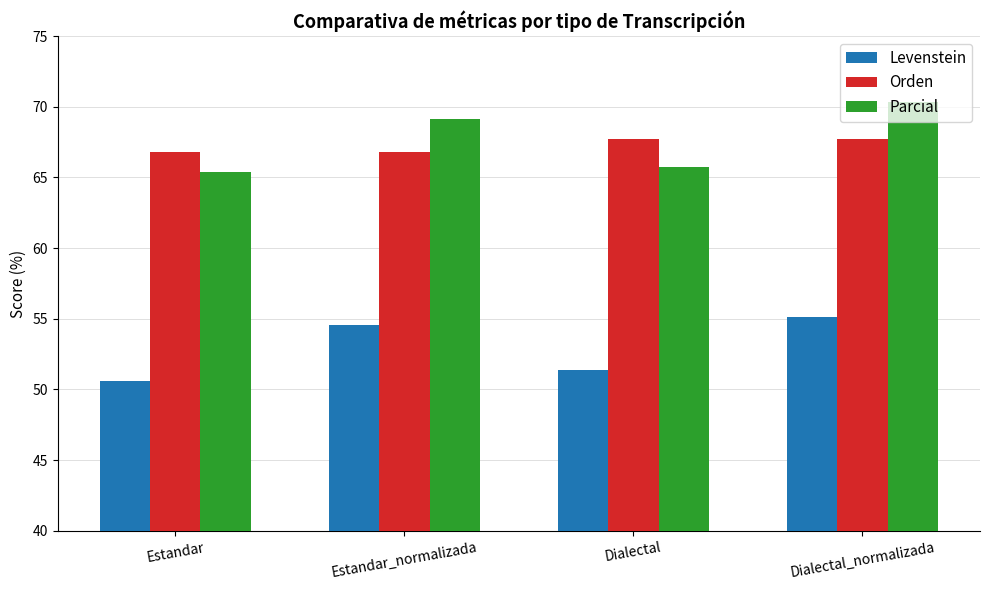

What is the label of the 4th bar from the left?

Dialectal_normalizada